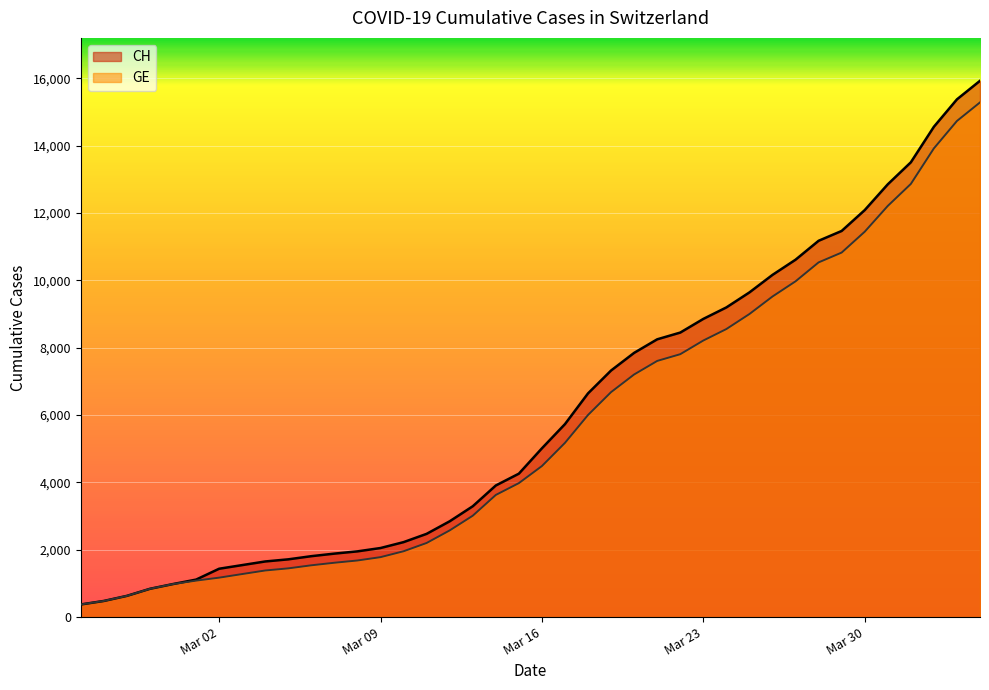

What is the maximum value shown in the chart?

15926